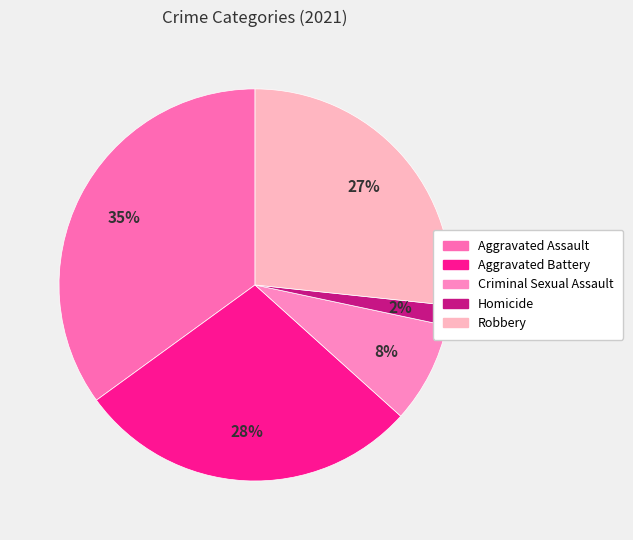

Rank the categories by value from highest to lowest.

Aggravated Assault, Aggravated Battery, Robbery, Criminal Sexual Assault, Homicide